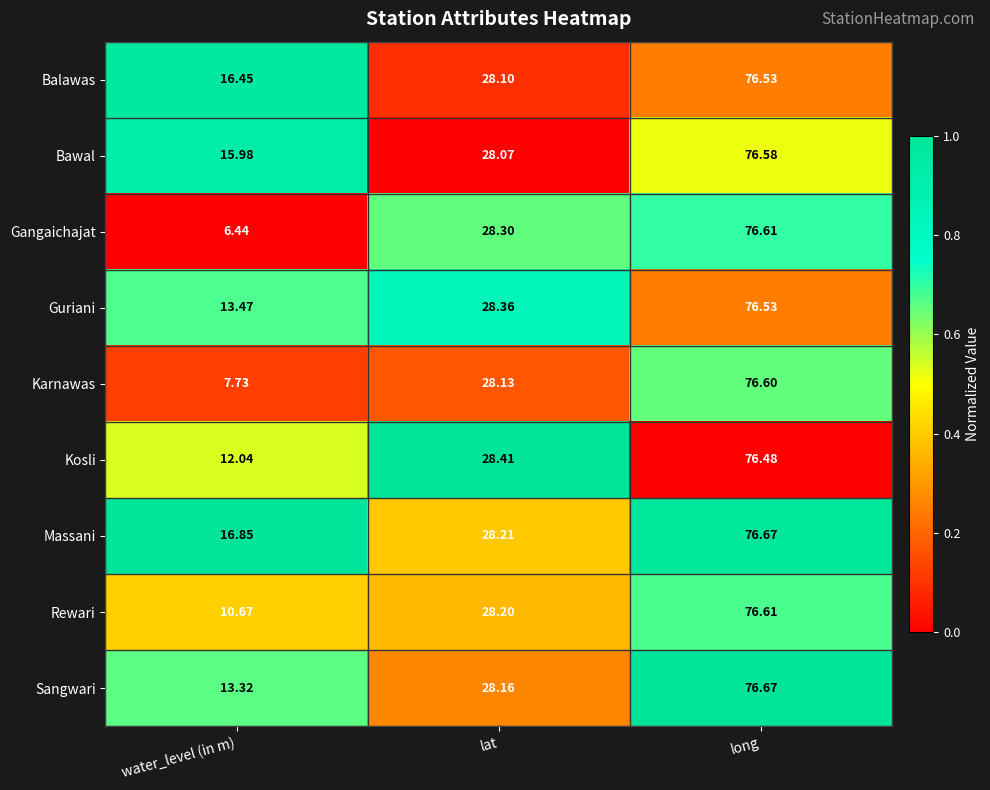

Which series has the largest range (max minus min)?

Gangaichajat